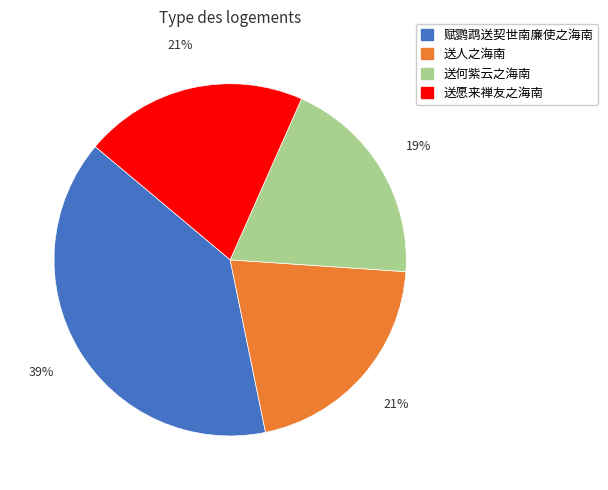

How many segments does this pie chart have?

4